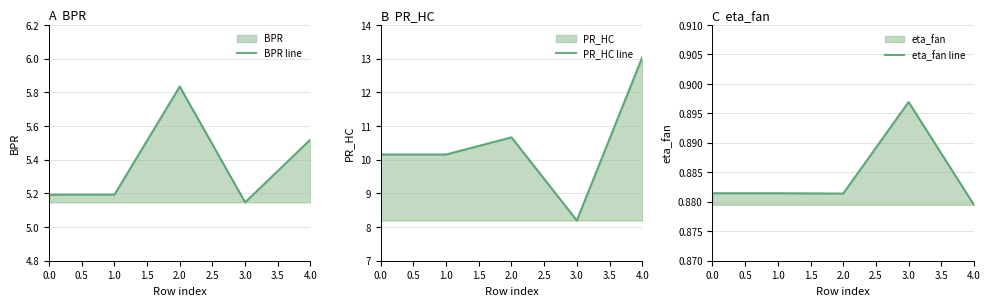

At which label is eta_fan line closest to 0?

4.0